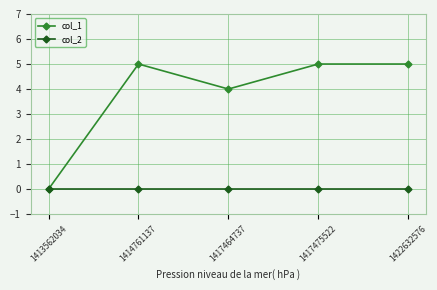

What is the difference between the second highest and minimum values in the col_1 series?

5